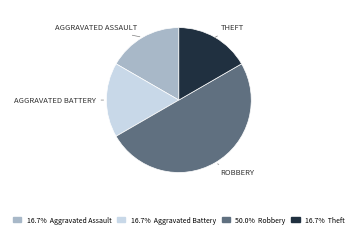

How many segments does this pie chart have?

4